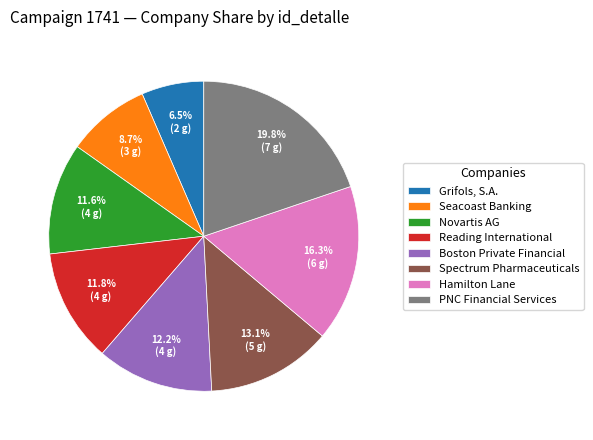

Which slice is the largest?

PNC Financial Services